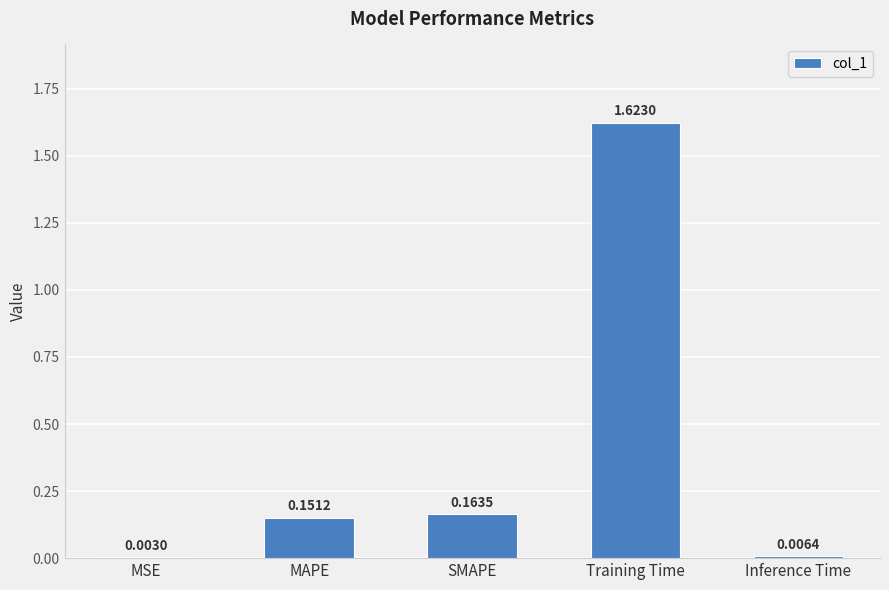

Which label corresponds to the largest value in the chart?

Training Time